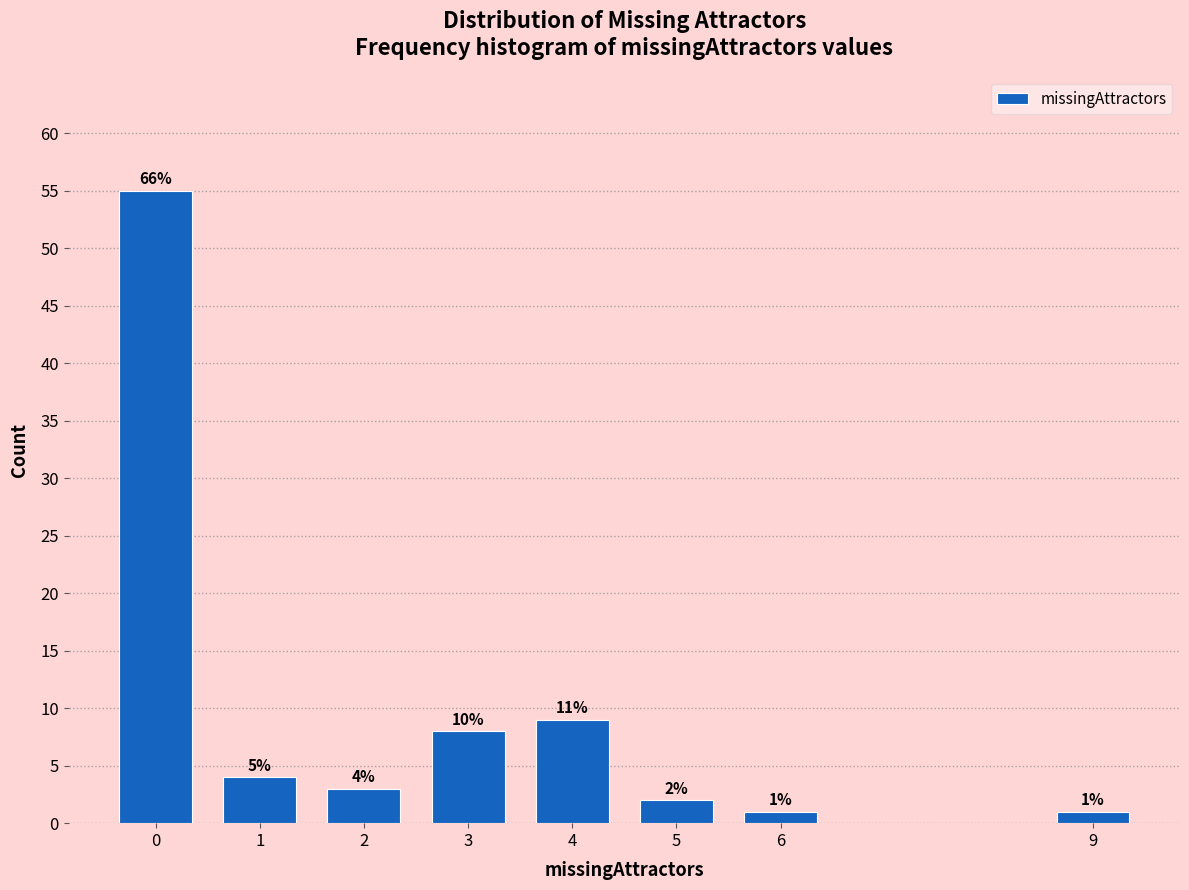

Reading left to right, transcribe all the data shown in this chart.

0=55	1=4	2=3	3=8	4=9	5=2	6=1	9=1